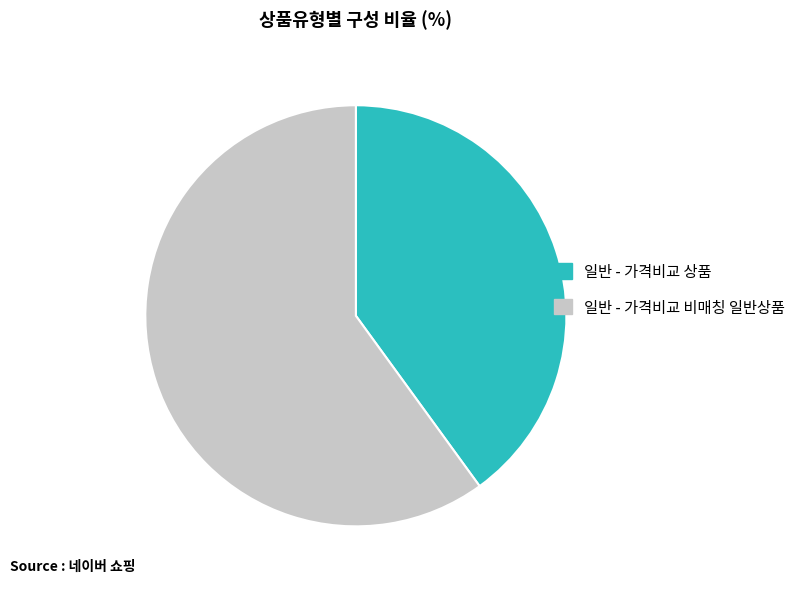

Which slice represents more than half of the pie?

일반 - 가격비교 비매칭 일반상품